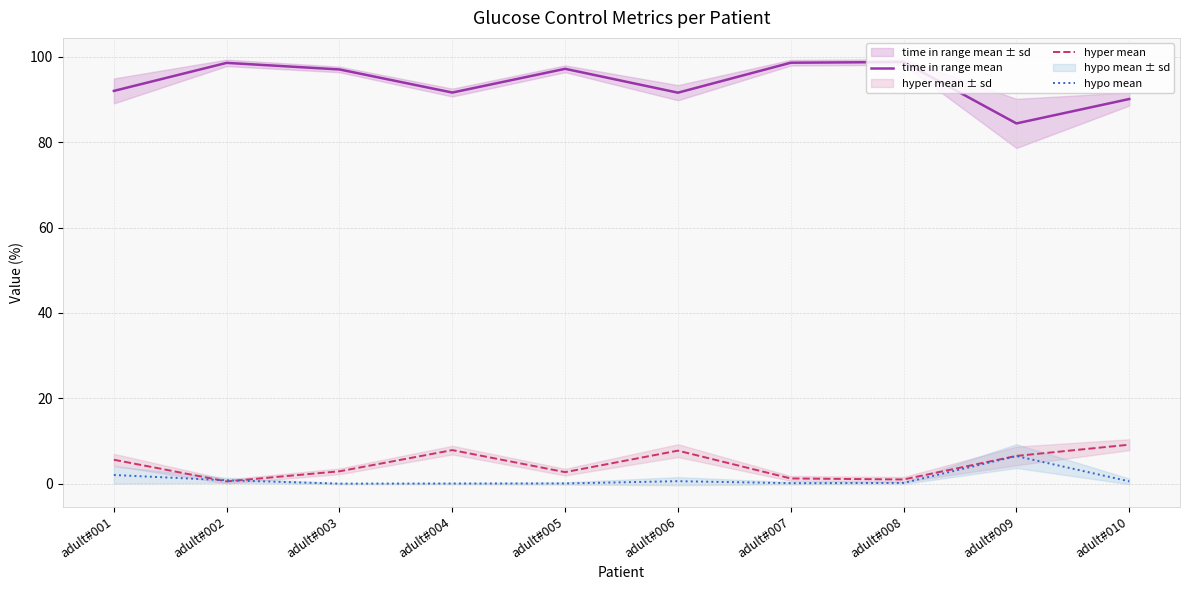

The value of time in range mean at adult#005 is 97.2. True or false?

True